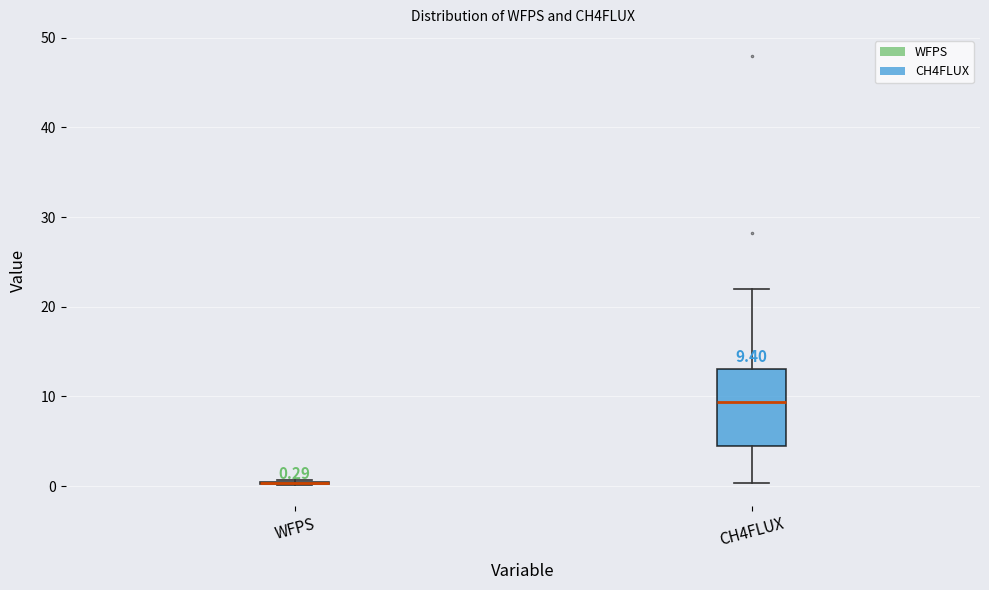

Which box is the tallest, from its lower edge to its upper edge?

CH4FLUX